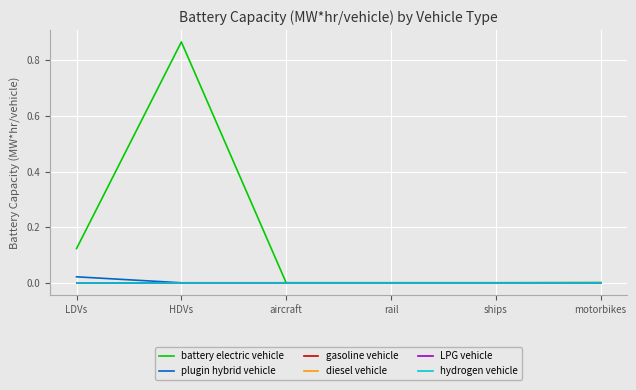

The value of plugin hybrid vehicle at rail is 0.0. True or false?

True